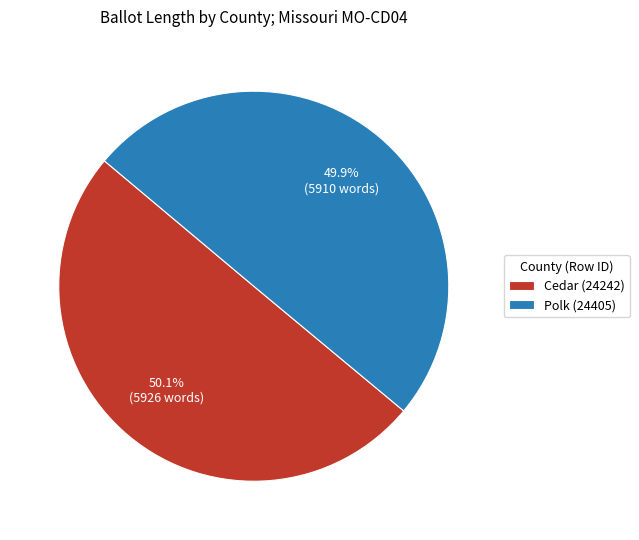

What is the ratio of the value at Polk (24405) to the value at Cedar (24242)?

1.0